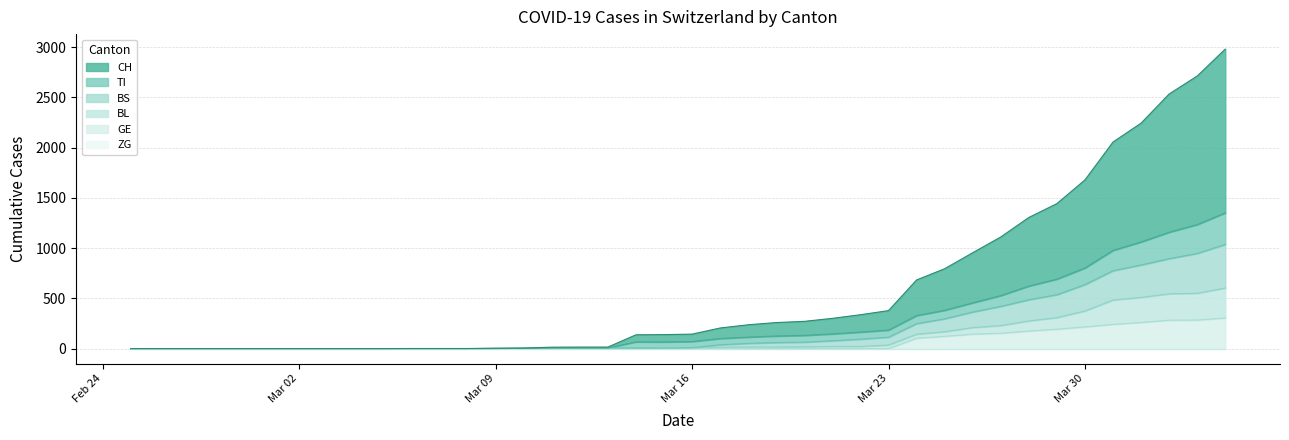

At which category does the chart reach its minimum across all series?

2020-02-25